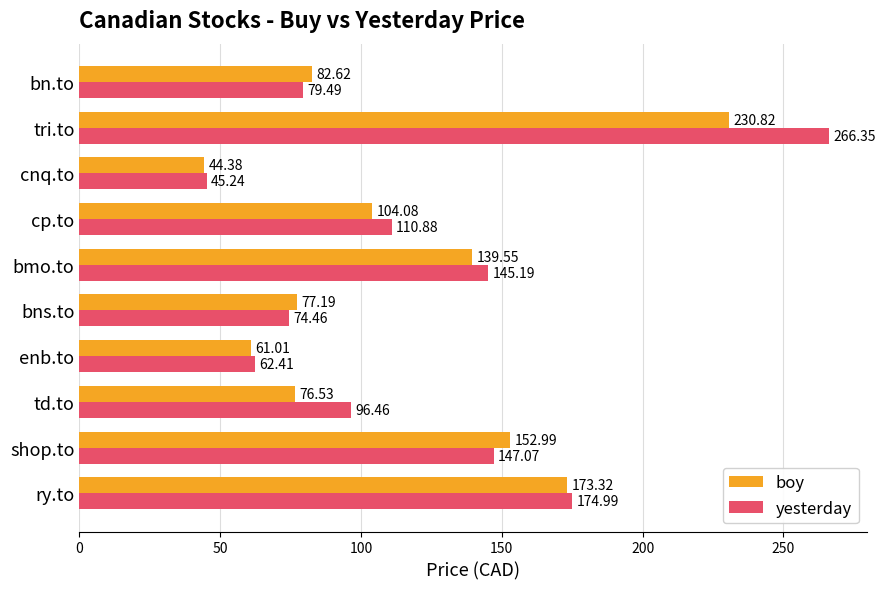

What is the difference between the maximum and minimum values in the yesterday series?

221.1